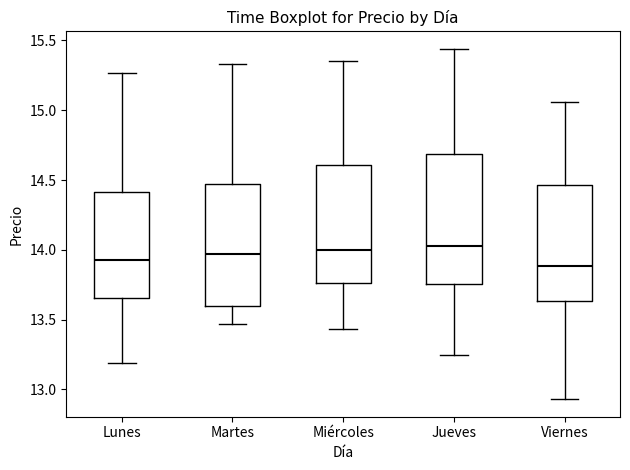

Reading left to right, transcribe this box plot: for each box, give where its median line is, the range the box spans, and where its two whiskers end, as read against the y-axis. The values are not printed on the chart, so give them approximately, as read against the axis.

Lunes: median 13.95, box 13.65 to 14.40, whiskers 13.20 to 15.25
Martes: median 13.95, box 13.60 to 14.45, whiskers 13.45 to 15.35
Miércoles: median 14.00, box 13.75 to 14.60, whiskers 13.45 to 15.35
Jueves: median 14.05, box 13.75 to 14.70, whiskers 13.25 to 15.45
Viernes: median 13.90, box 13.65 to 14.45, whiskers 12.95 to 15.05